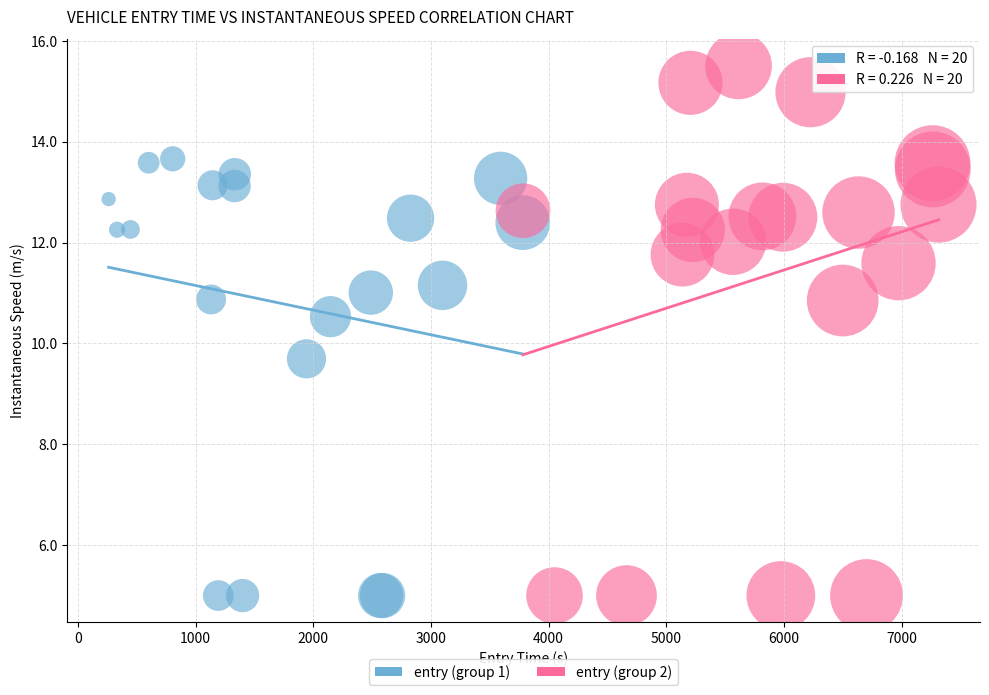

Which series has the widest spread of Y values?

entry (group 2)